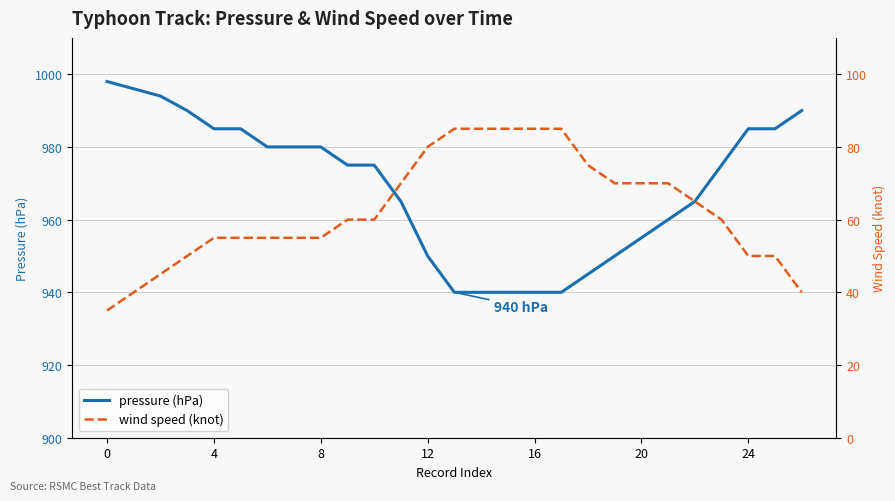

What is the highest value of the pressure (hPa) series?

998